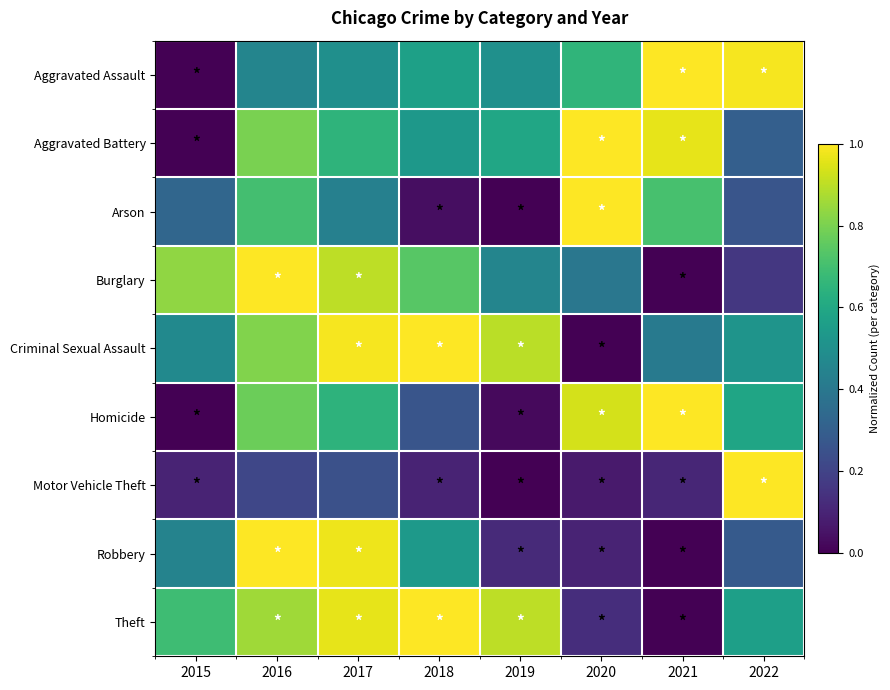

Which series has the largest range (max minus min)?

Aggravated Assault